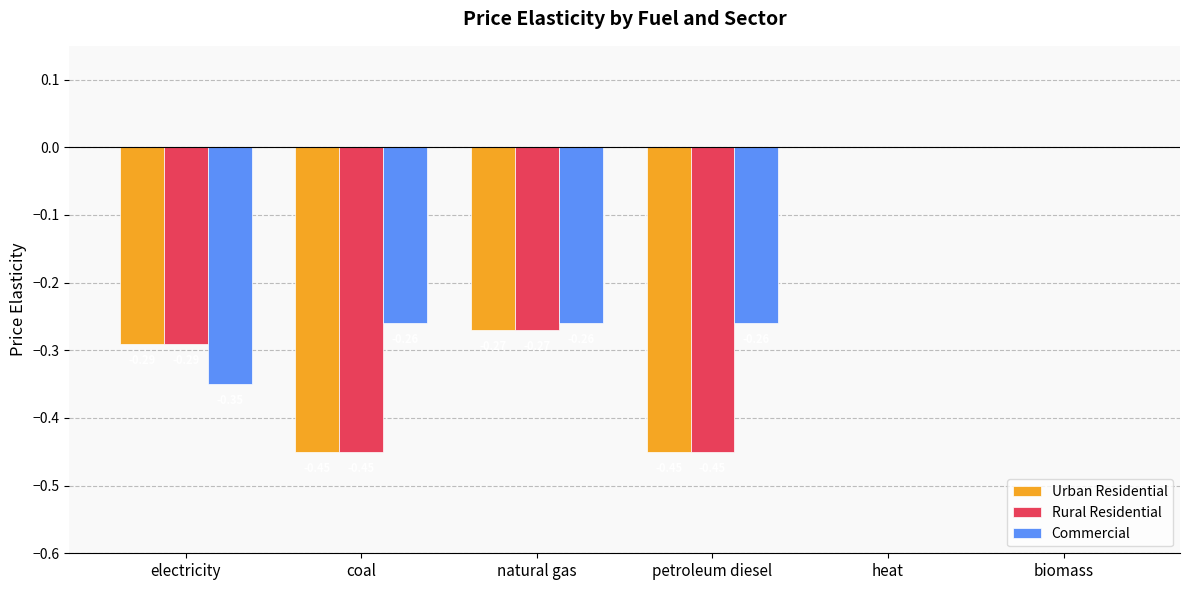

Is it true that Rural Residential equals -0.1 at natural gas?

False